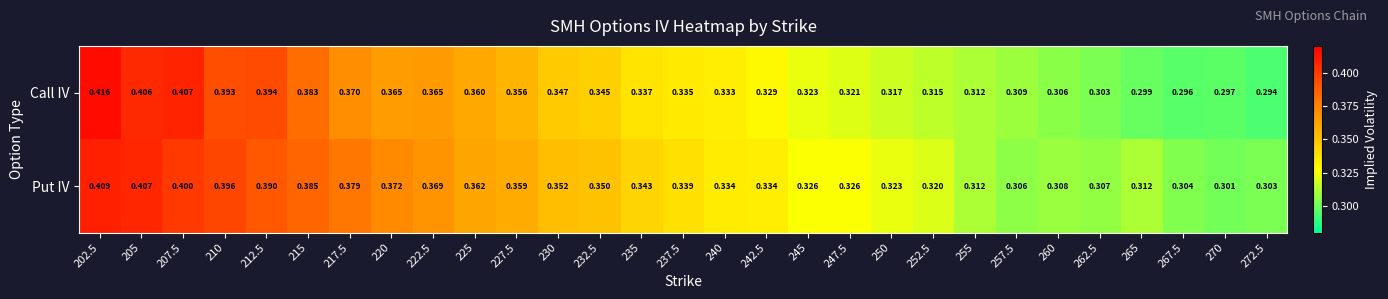

Which series has the largest range (max minus min)?

Call IV